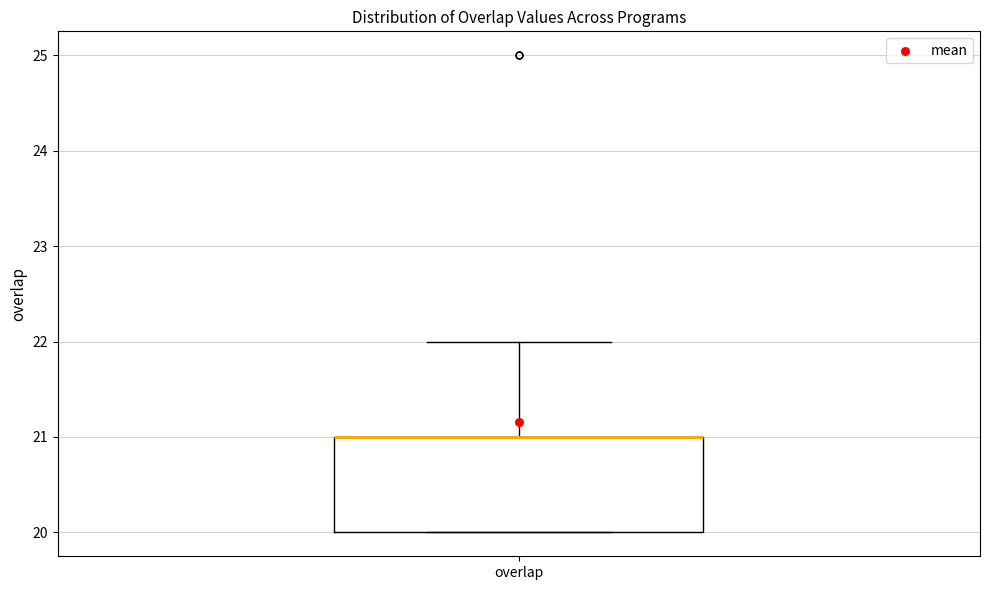

Read this box plot against the y-axis: the position of the median line, the range covered by the box, and the ends of both whiskers. The values are not printed on the chart, so give them approximately, as read against the axis.

median 21 (drawn on the box's upper edge), box 20 to 21, whiskers 20 to 22